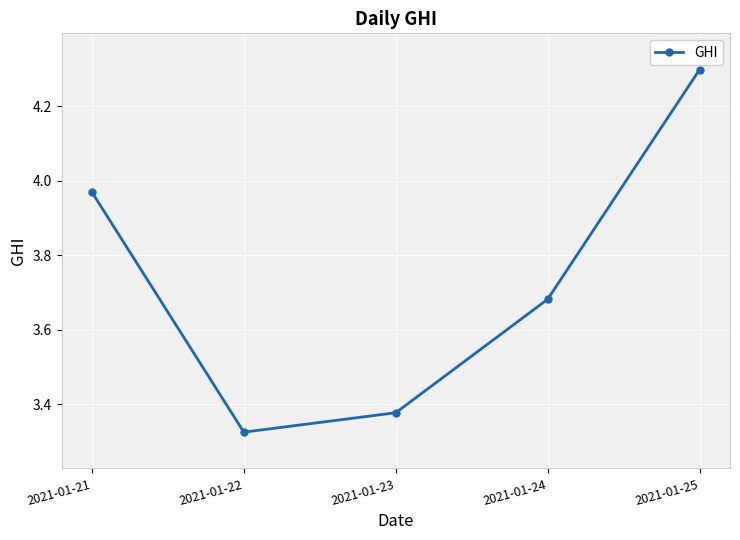

The chart shows a value of 0.9 at 2021-01-24. True or false?

False